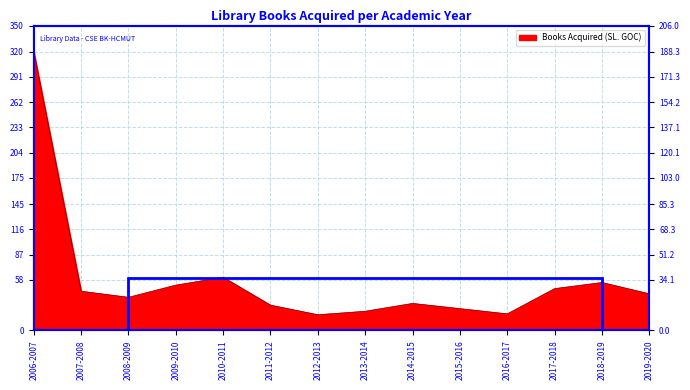

Reading right to left, extract all data points from this chart.

2019-2020=42	2018-2019=55	2017-2018=48	2016-2017=19	2015-2016=25	2014-2015=31	2013-2014=22	2012-2013=18	2011-2012=29	2010-2011=61	2009-2010=52	2008-2009=38	2007-2008=45	2006-2007=320